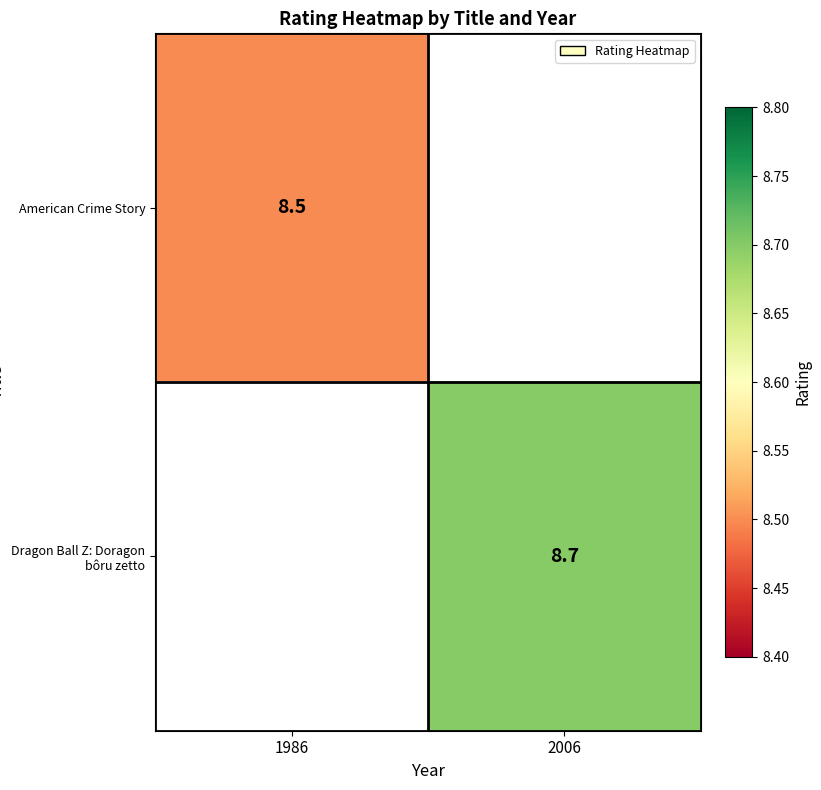

Is the value of Dragon Ball Z: Doragon bôru zetto at 2006 greater than the value of American Crime Story at 1986?

Yes